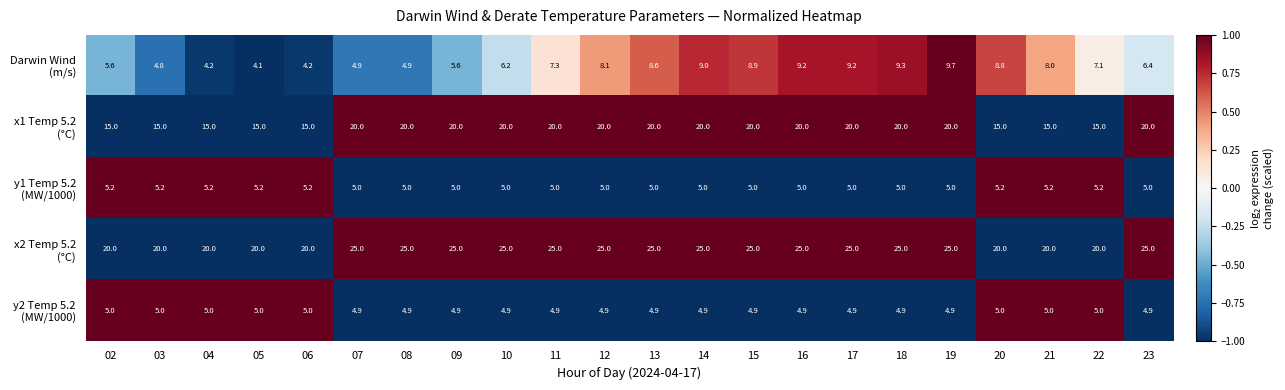

What is the total value across all series at 09?

60.5